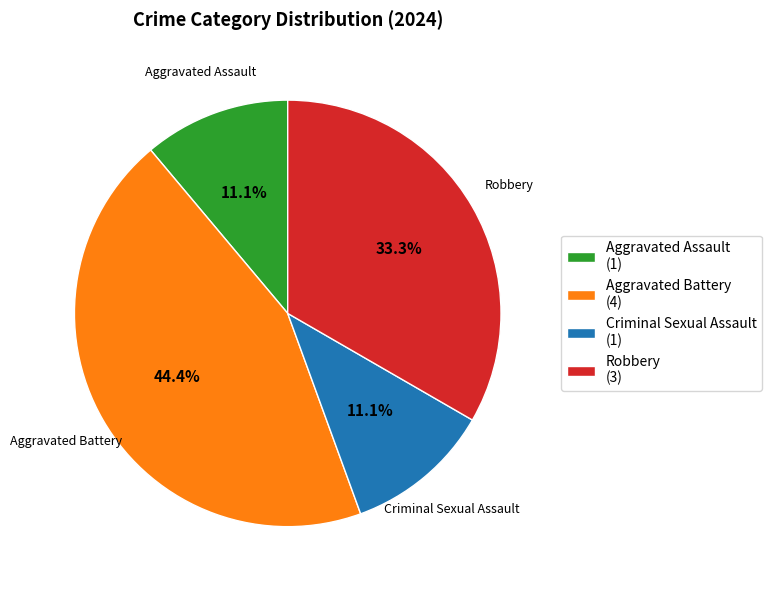

To the nearest percent, what is the average slice percentage?

25%